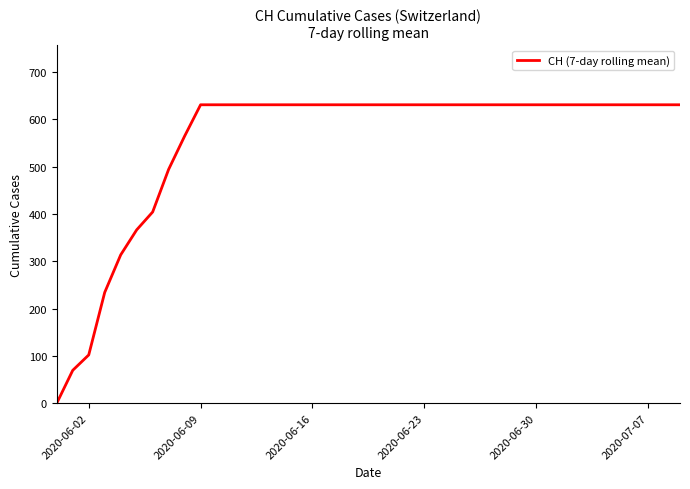

What is the maximum value shown in the chart?

631.0